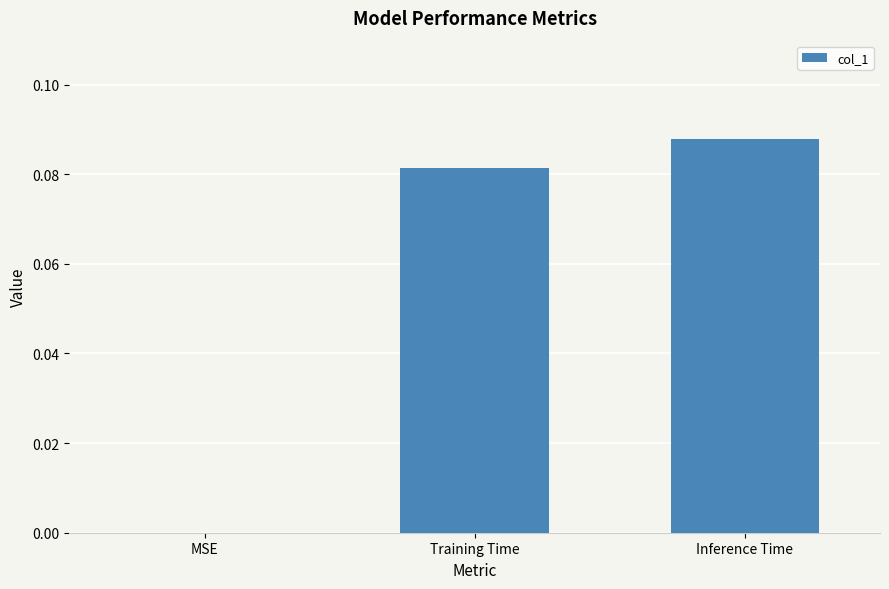

The value at MSE is 0.0. True or false?

True